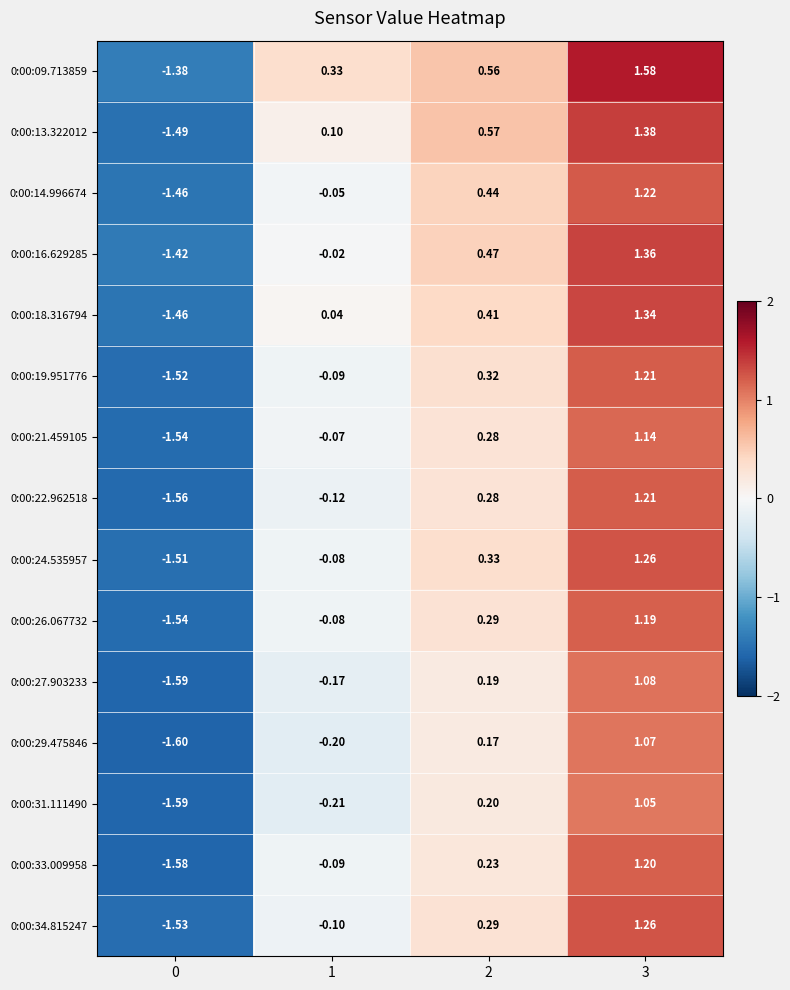

How many values in 0:00:27.903233 are below zero?

2